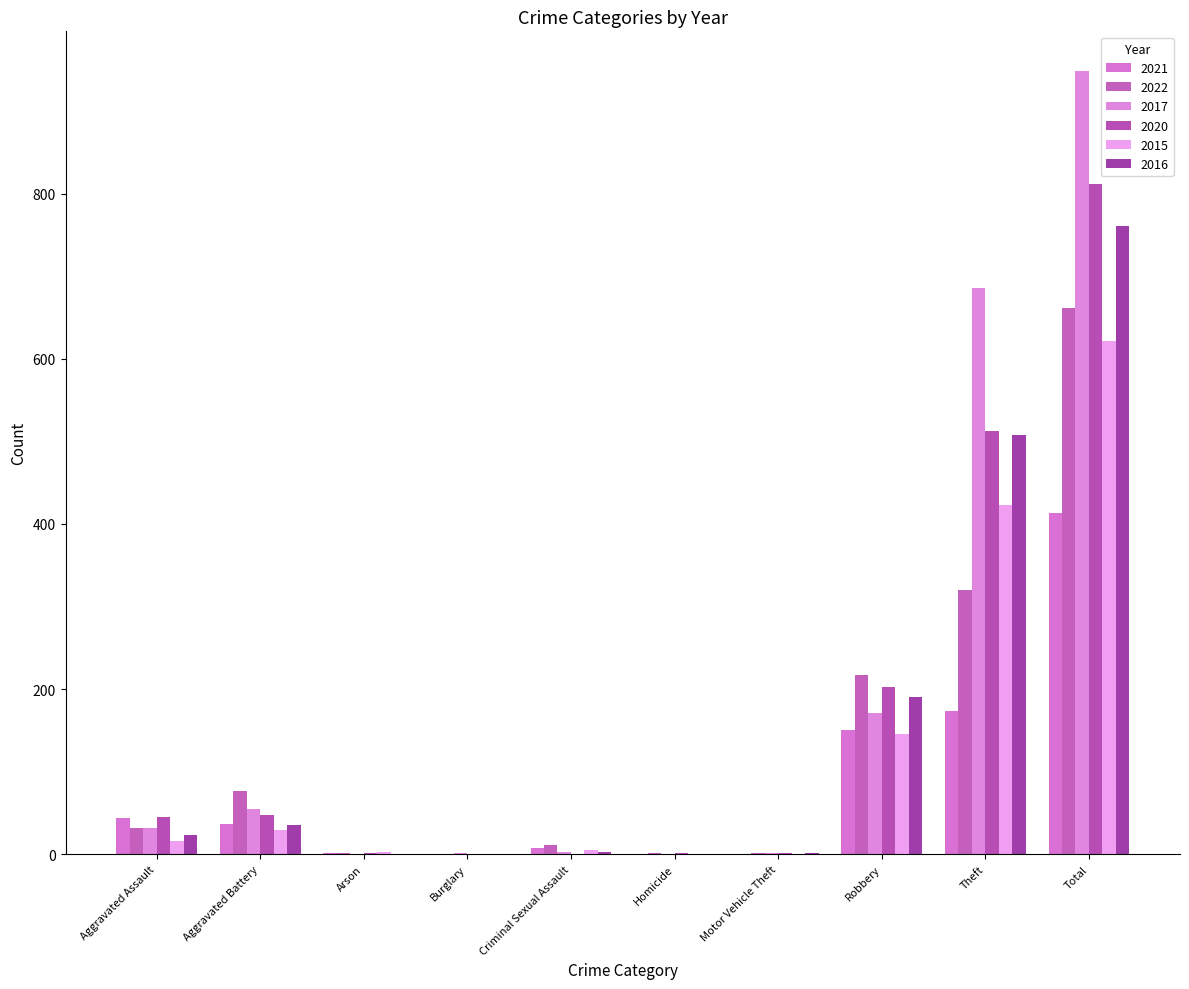

How many series are shown in this chart?

6